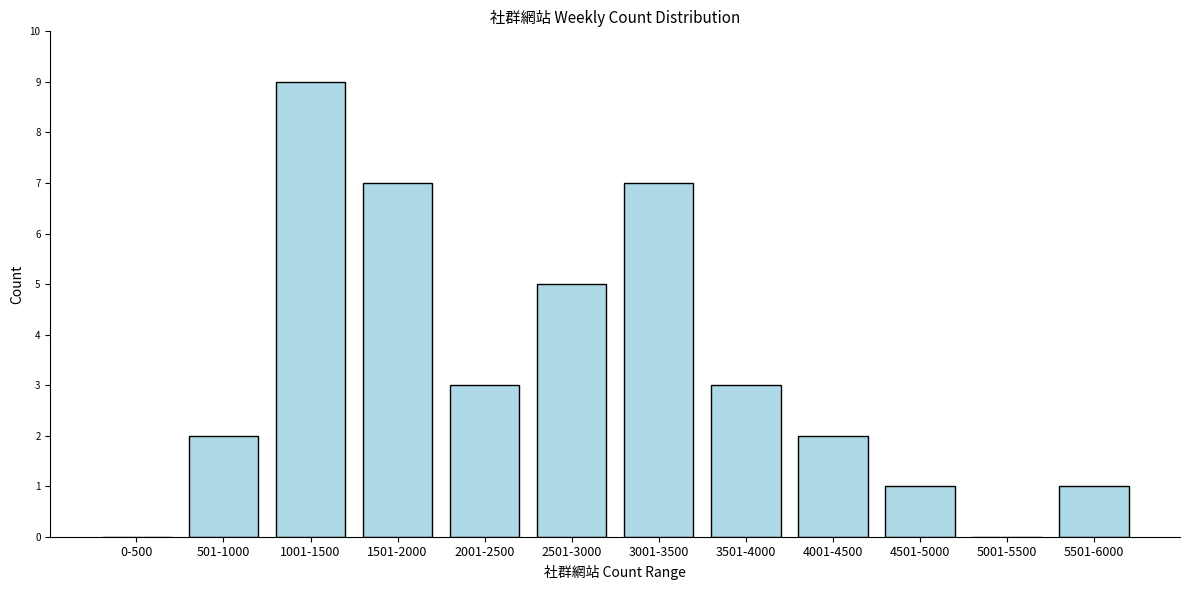

Reading left to right, transcribe all the data shown in this chart.

0-500=0	501-1000=2	1001-1500=9	1501-2000=7	2001-2500=3	2501-3000=5	3001-3500=7	3501-4000=3	4001-4500=2	4501-5000=1	5001-5500=0	5501-6000=1